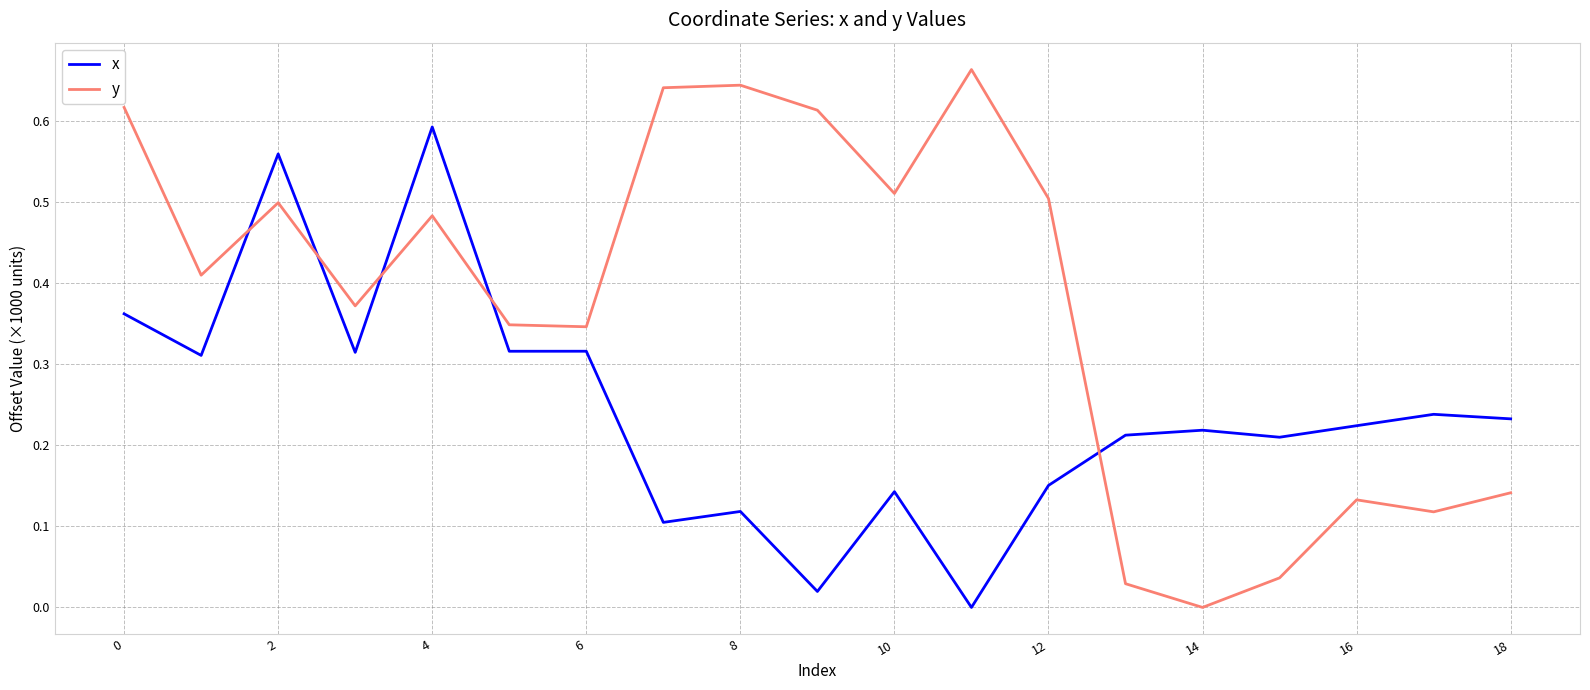

Which series has the largest total across all categories?

y